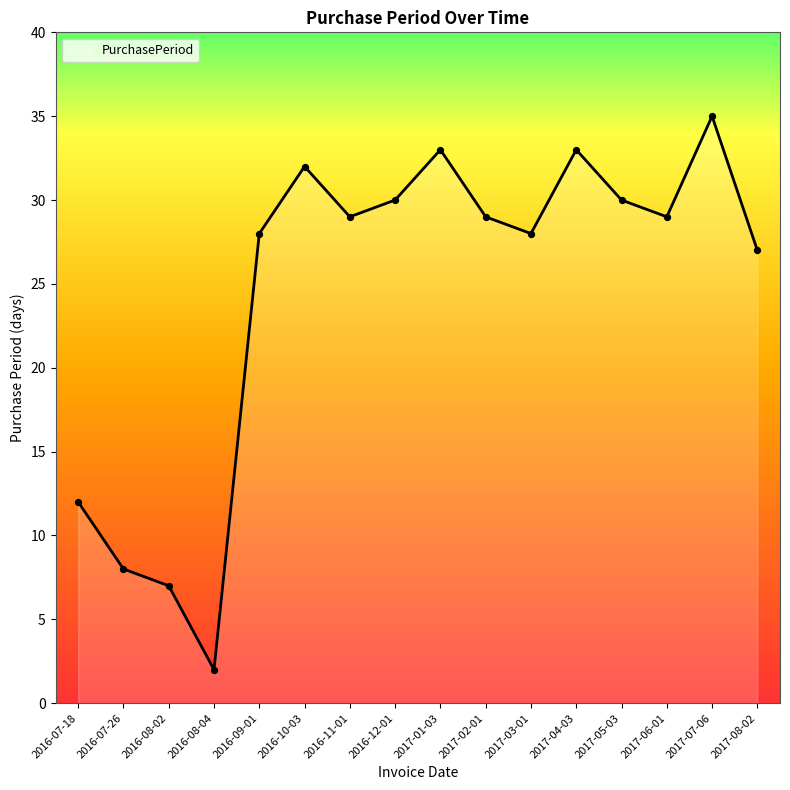

What is the change in value from 2016-08-04 to 2016-10-03?

+30